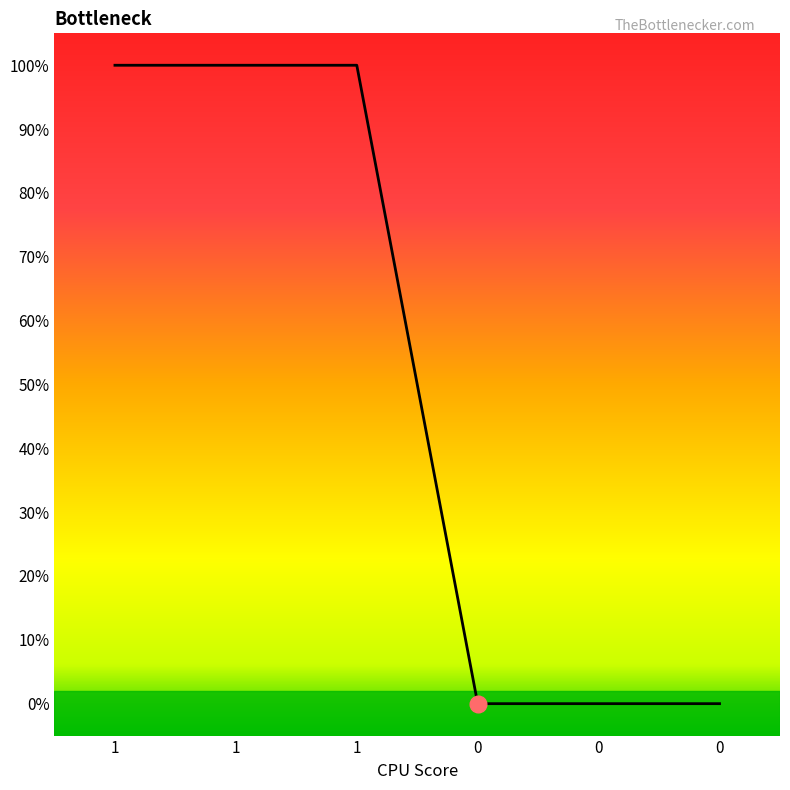

List the labels in order of value, largest first.

1, 1, 1, 0, 0, 0